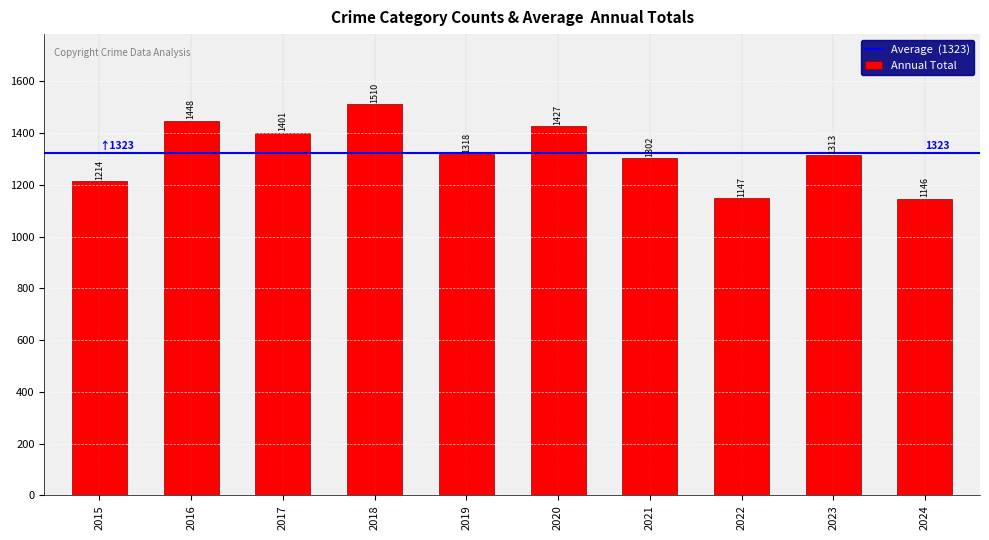

What is the average value?

1323